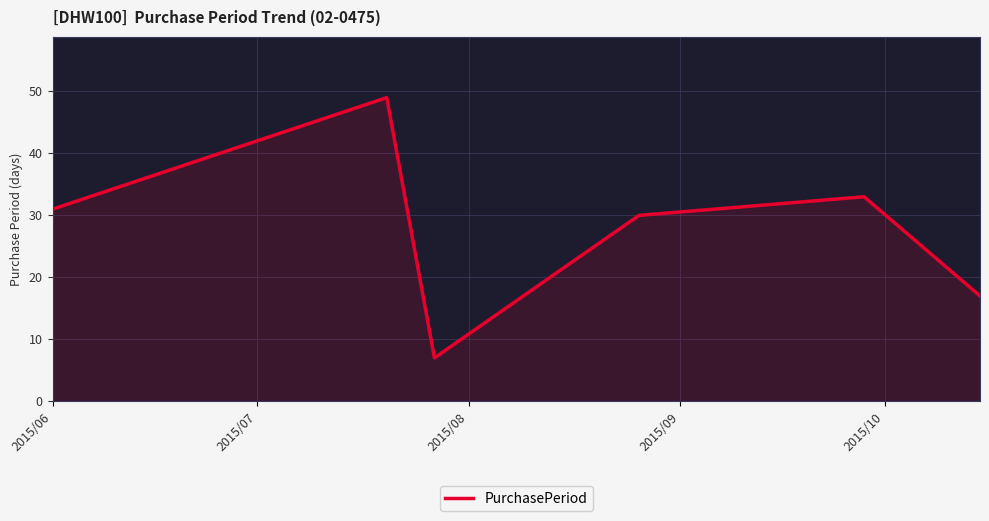

What is the difference between the maximum and minimum values?

42